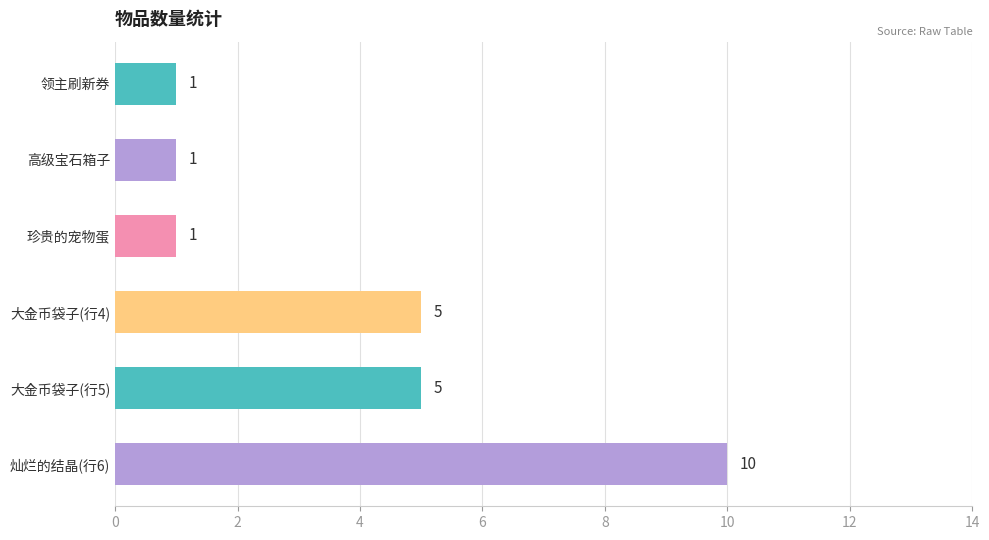

Is it true that the value at 珍贵的宠物蛋 is 1?

True